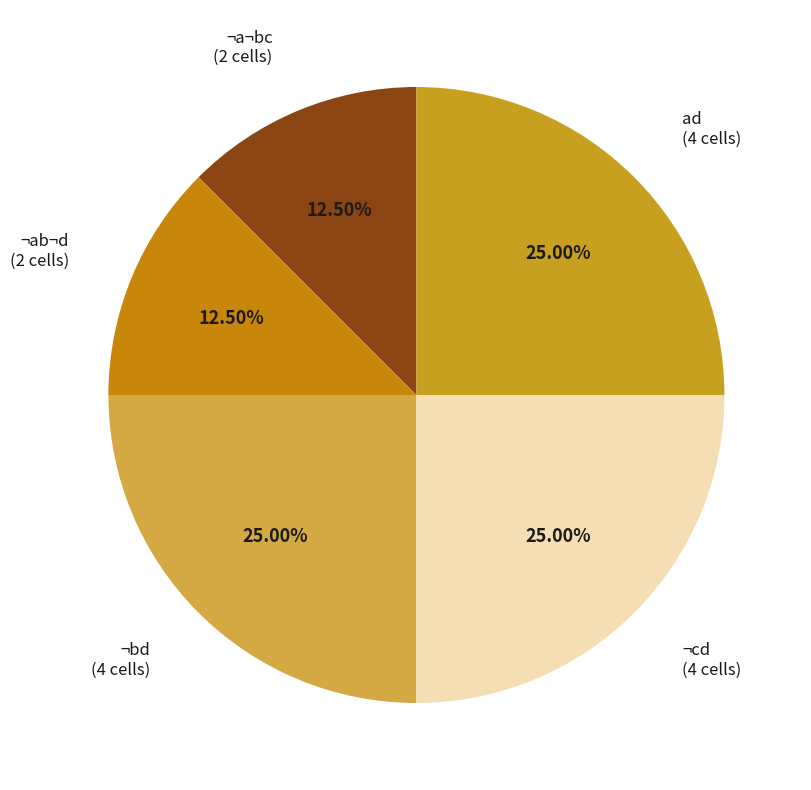

Is ¬a¬bc the majority of the pie?

No